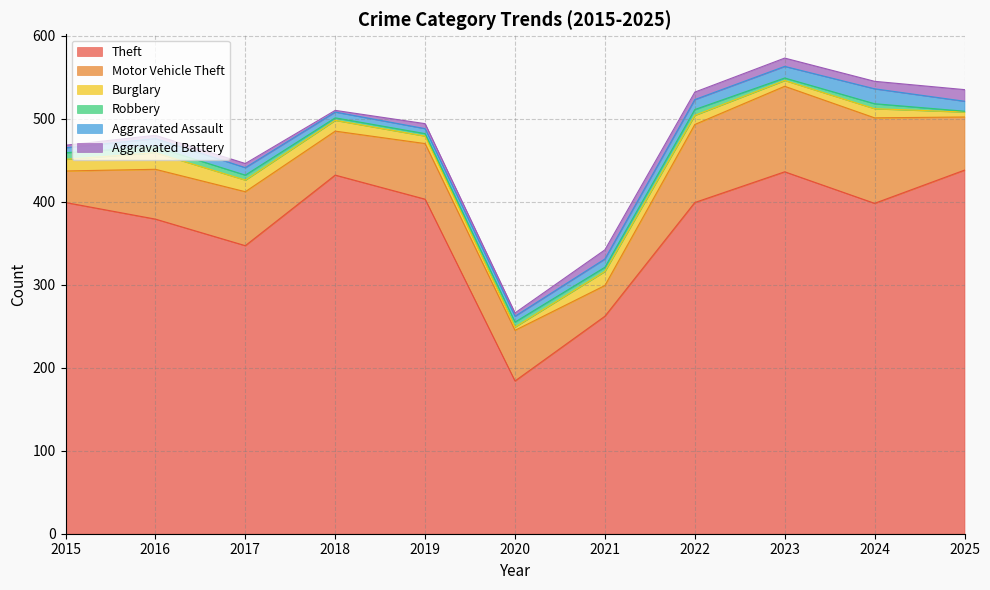

At which category does Burglary reach its first local peak?

2016